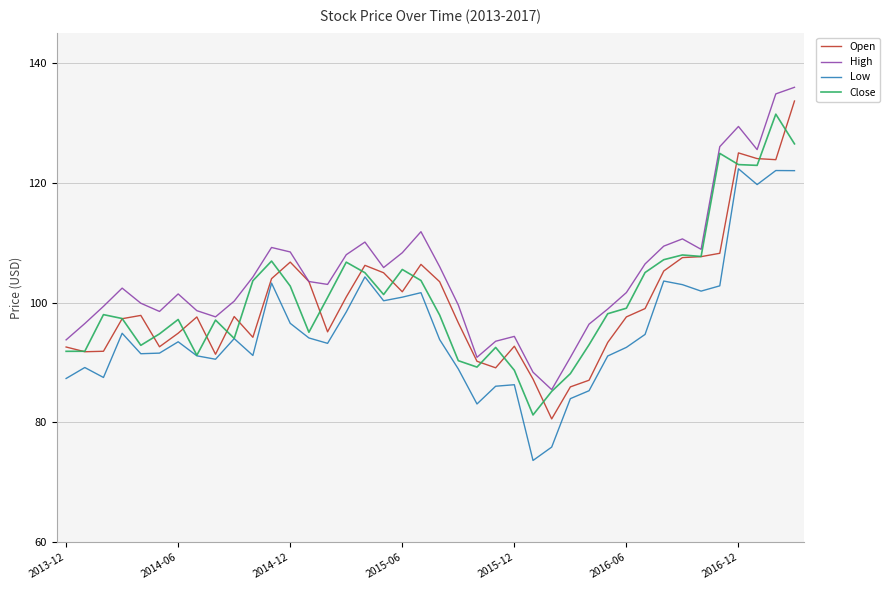

What is the lowest value of the High series?

85.5